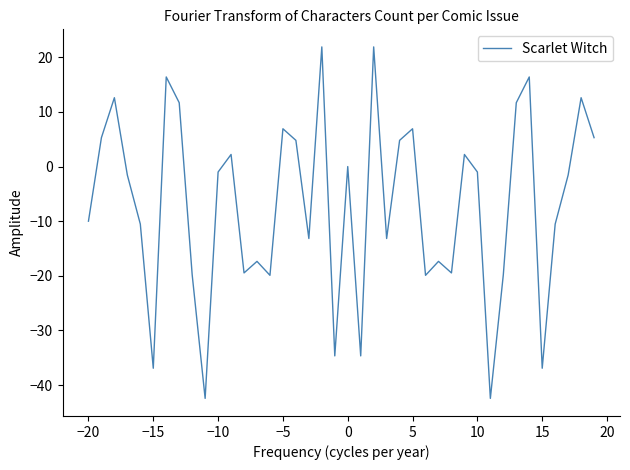

What is the greatest value displayed?

21.9